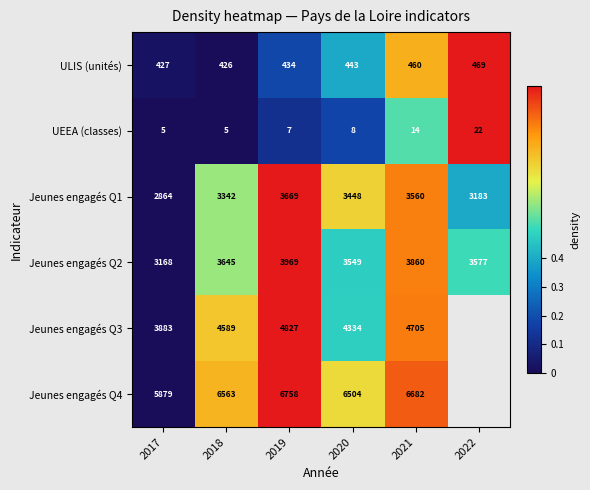

Is the value of ULIS (unités) at 2019 greater than the value of UEEA (classes) at 2021?

Yes